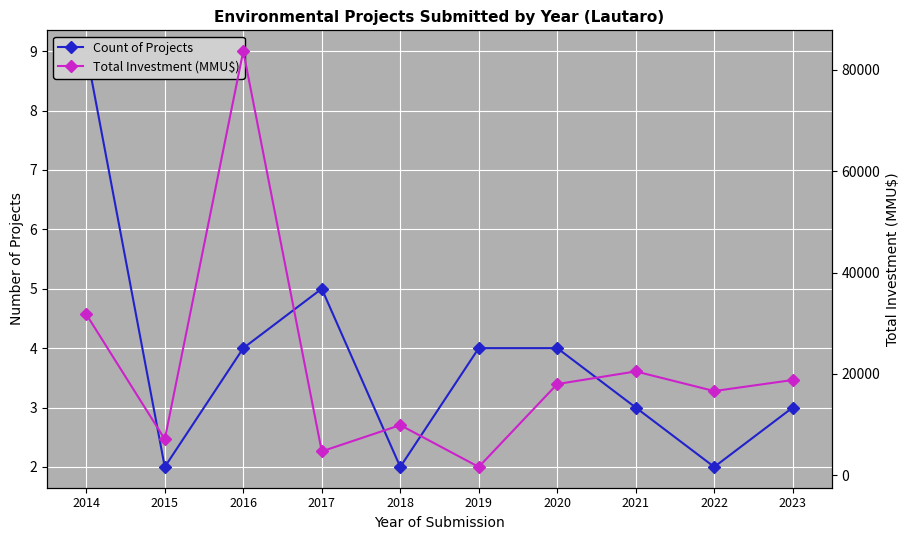

Where does the Total Investment (MMU$) series first go above 18000?

2014